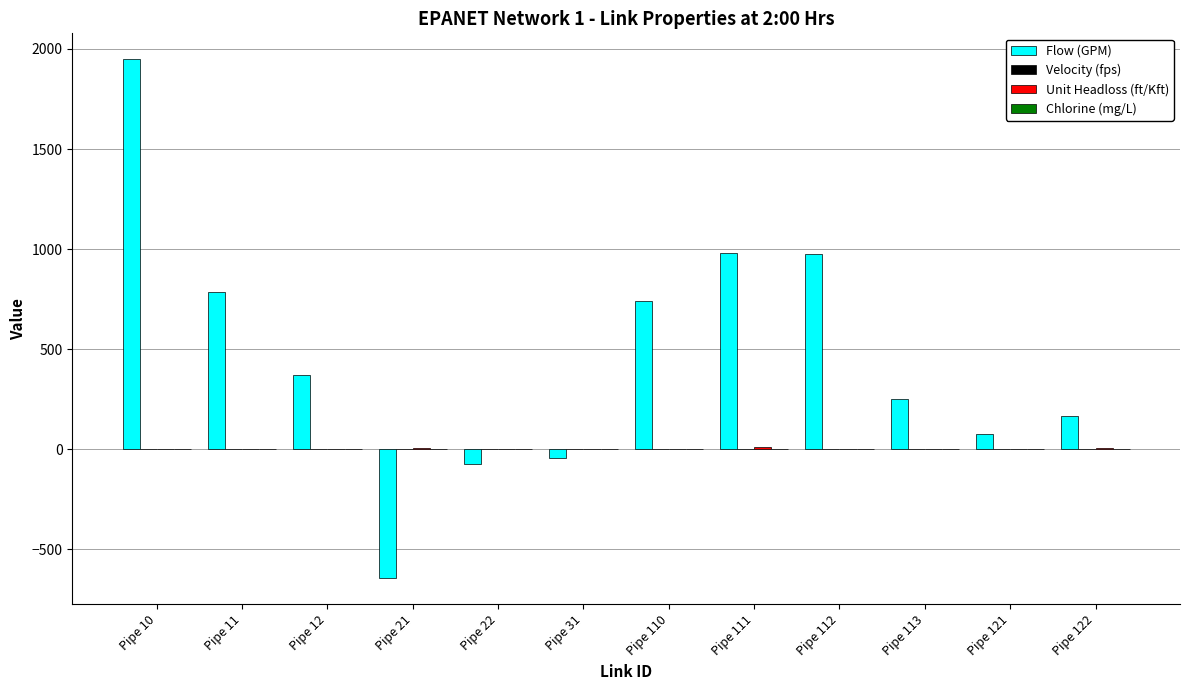

How many series are shown in this chart?

4